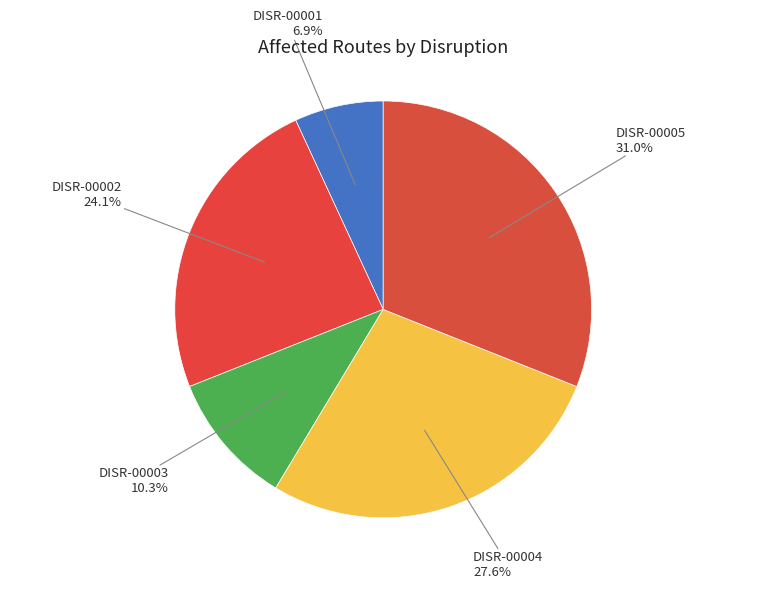

Is there a majority slice in this chart?

No